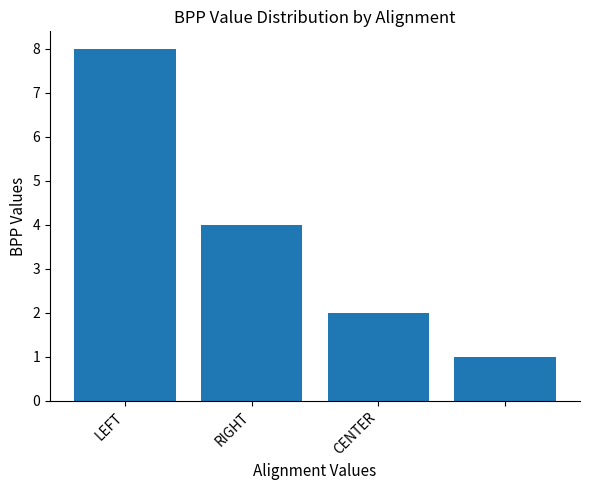

Reading left to right, what are all the values shown in this chart?

8	4	2	1